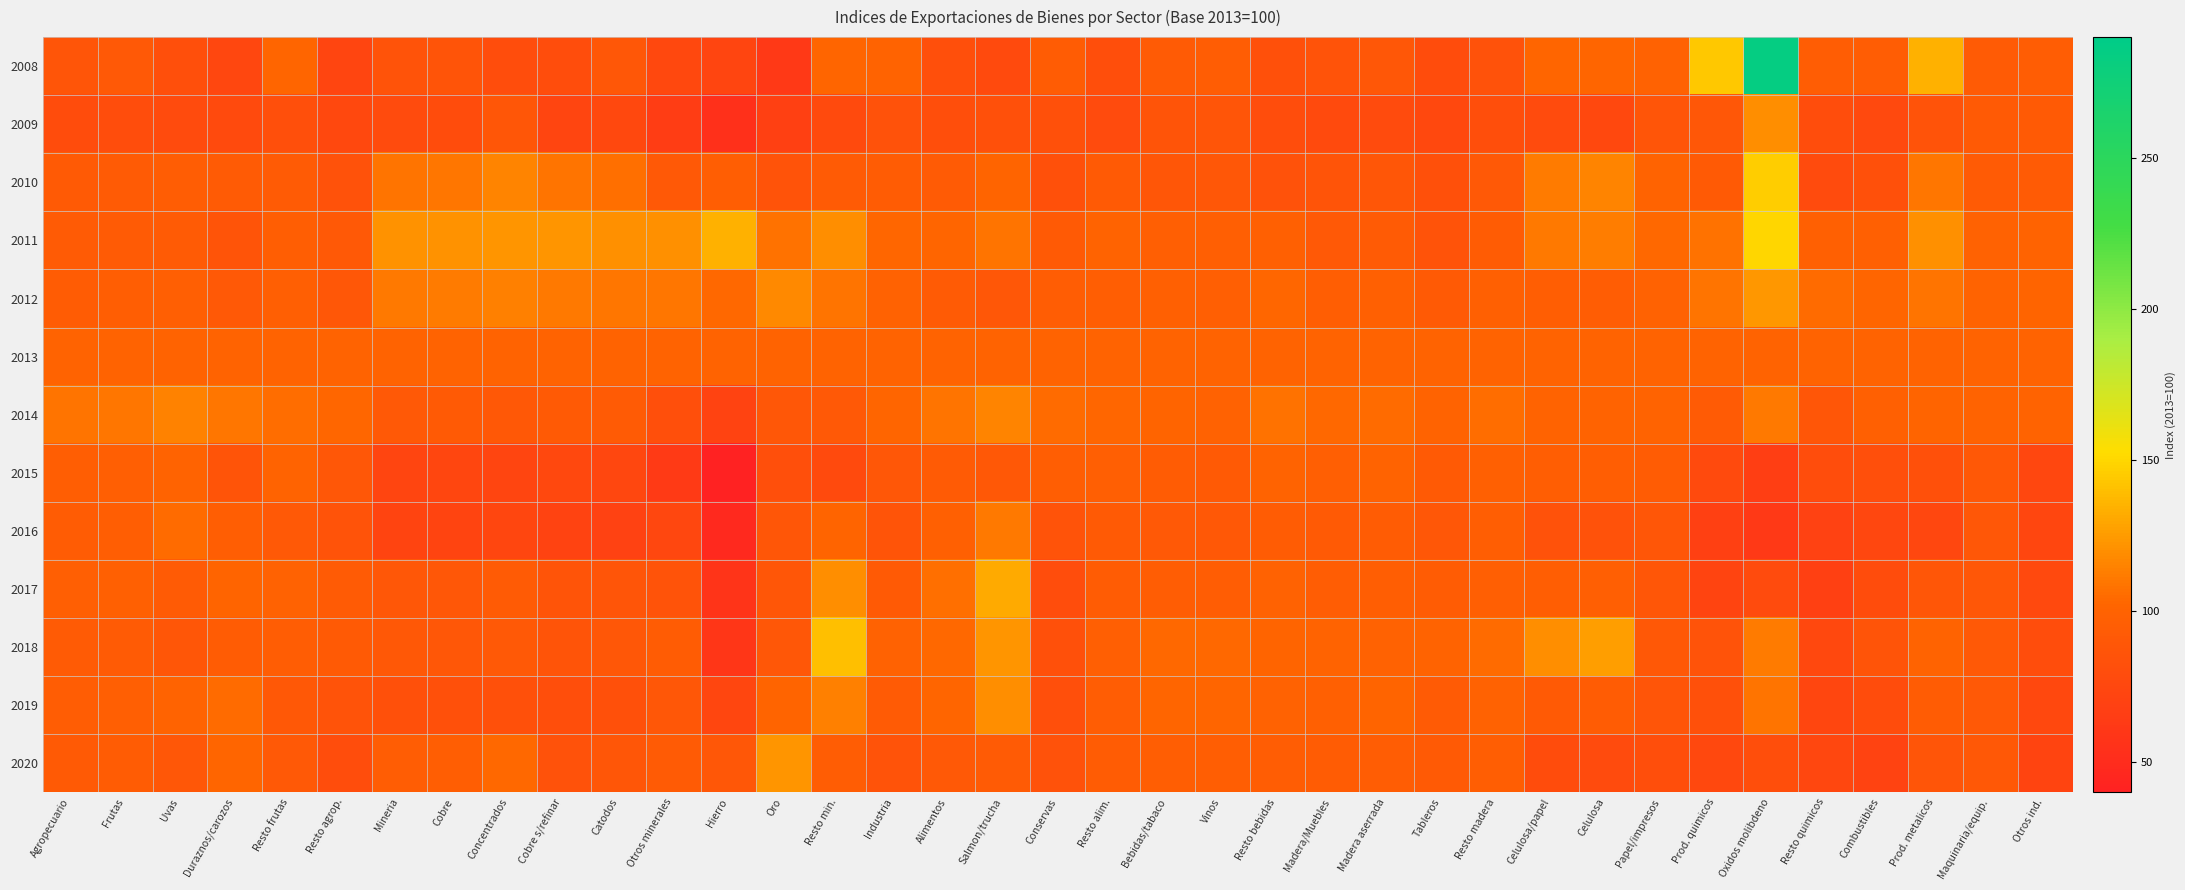

Reading right to left, transcribe all the data shown in this chart.

2008: Otros ind.=95.5	Maquinaria/equip.=92.9	Prod. metalicos=134.2	Combustibles=95.6	Resto quimicos=94.9	Oxidos molibdeno=285.1	Prod. quimicos=143.6	Papel/impresos=99.4	Celulosa=102.1	Celulosa/papel=102.1	Resto madera=84.9	Tableros=79.9	Madera aserrada=89.1	Madera/Muebles=85.5	Resto bebidas=83.4	Vinos=95.3	Bebidas/tabaco=92.9	Resto alim.=81.5	Conservas=93.9	Salmon/trucha=77.3	Alimentos=82.9	Industria=100.3	Resto min.=101.7	Oro=62.4	Hierro=72.6	Otros minerales=76.0	Catodos=89.3	Cobre s/refinar=81.0	Concentrados=80.1	Cobre=86.3	Mineria=85.3	Resto agrop.=72.3	Resto frutas=101.6	Duraznos/carozos=75.0	Uvas=82.4	Frutas=90.9	Agropecuario=87.5
2009: Otros ind.=92.6	Maquinaria/equip.=91.8	Prod. metalicos=85.0	Combustibles=76.2	Resto quimicos=80.8	Oxidos molibdeno=119.6	Prod. quimicos=89.1	Papel/impresos=87.5	Celulosa=75.7	Celulosa/papel=78.7	Resto madera=81.2	Tableros=75.8	Madera aserrada=78.2	Madera/Muebles=77.8	Resto bebidas=80.3	Vinos=87.6	Bebidas/tabaco=86.2	Resto alim.=78.7	Conservas=83.3	Salmon/trucha=83.4	Alimentos=81.6	Industria=84.1	Resto min.=77.3	Oro=68.4	Hierro=53.9	Otros minerales=65.8	Catodos=75.6	Cobre s/refinar=73.2	Concentrados=88.2	Cobre=79.7	Mineria=78.4	Resto agrop.=75.2	Resto frutas=82.1	Duraznos/carozos=77.9	Uvas=78.2	Frutas=80.2	Agropecuario=79.4
2010: Otros ind.=93.3	Maquinaria/equip.=93.0	Prod. metalicos=110.0	Combustibles=83.5	Resto quimicos=78.1	Oxidos molibdeno=146.4	Prod. quimicos=92.4	Papel/impresos=100.1	Celulosa=115.8	Celulosa/papel=112.2	Resto madera=90.9	Tableros=83.5	Madera aserrada=88.0	Madera/Muebles=86.8	Resto bebidas=84.2	Vinos=89.2	Bebidas/tabaco=88.2	Resto alim.=92.4	Conservas=83.5	Salmon/trucha=100.7	Alimentos=93.7	Industria=94.6	Resto min.=92.9	Oro=85.8	Hierro=96.6	Otros minerales=91.5	Catodos=106.8	Cobre s/refinar=109.2	Concentrados=116.1	Cobre=110.3	Mineria=108.6	Resto agrop.=84.4	Resto frutas=92.8	Duraznos/carozos=92.8	Uvas=94.8	Frutas=93.6	Agropecuario=92.1
2011: Otros ind.=99.7	Maquinaria/equip.=98.7	Prod. metalicos=120.7	Combustibles=97.8	Resto quimicos=97.8	Oxidos molibdeno=149.9	Prod. quimicos=108.3	Papel/impresos=104.2	Celulosa=113.0	Celulosa/papel=111.0	Resto madera=94.2	Tableros=85.6	Madera aserrada=93.6	Madera/Muebles=90.9	Resto bebidas=98.2	Vinos=97.0	Bebidas/tabaco=97.3	Resto alim.=99.8	Conservas=92.2	Salmon/trucha=108.8	Alimentos=101.6	Industria=102.6	Resto min.=119.9	Oro=107.6	Hierro=134.7	Otros minerales=120.2	Catodos=120.1	Cobre s/refinar=122.1	Concentrados=122.1	Cobre=121.2	Mineria=121.2	Resto agrop.=90.8	Resto frutas=96.0	Duraznos/carozos=86.3	Uvas=93.3	Frutas=93.6	Agropecuario=93.1
2012: Otros ind.=101.1	Maquinaria/equip.=100.4	Prod. metalicos=109.3	Combustibles=102.0	Resto quimicos=105.4	Oxidos molibdeno=123.3	Prod. quimicos=108.9	Papel/impresos=99.1	Celulosa=95.2	Celulosa/papel=96.0	Resto madera=97.9	Tableros=91.8	Madera aserrada=98.1	Madera/Muebles=96.0	Resto bebidas=103.0	Vinos=96.9	Bebidas/tabaco=98.0	Resto alim.=96.2	Conservas=95.5	Salmon/trucha=89.2	Alimentos=93.2	Industria=98.8	Resto min.=109.3	Oro=117.2	Hierro=103.6	Otros minerales=110.1	Catodos=109.4	Cobre s/refinar=110.7	Concentrados=113.7	Cobre=111.3	Mineria=111.2	Resto agrop.=88.9	Resto frutas=96.8	Duraznos/carozos=90.8	Uvas=96.7	Frutas=95.9	Agropecuario=94.6
2013: Otros ind.=100.0	Maquinaria/equip.=100.0	Prod. metalicos=100.0	Combustibles=100.0	Resto quimicos=100.0	Oxidos molibdeno=100.0	Prod. quimicos=100.0	Papel/impresos=100.0	Celulosa=100.0	Celulosa/papel=100.0	Resto madera=100.0	Tableros=100.0	Madera aserrada=100.0	Madera/Muebles=100.0	Resto bebidas=100.0	Vinos=100.0	Bebidas/tabaco=100.0	Resto alim.=100.0	Conservas=100.0	Salmon/trucha=100.0	Alimentos=100.0	Industria=100.0	Resto min.=100.0	Oro=100.0	Hierro=100.0	Otros minerales=100.0	Catodos=100.0	Cobre s/refinar=100.0	Concentrados=100.0	Cobre=100.0	Mineria=100.0	Resto agrop.=100.0	Resto frutas=100.0	Duraznos/carozos=100.0	Uvas=100.0	Frutas=100.0	Agropecuario=100.0
2014: Otros ind.=100.4	Maquinaria/equip.=100.4	Prod. metalicos=100.9	Combustibles=98.5	Resto quimicos=88.0	Oxidos molibdeno=110.7	Prod. quimicos=93.4	Papel/impresos=99.6	Celulosa=100.2	Celulosa/papel=100.1	Resto madera=105.7	Tableros=100.2	Madera aserrada=105.3	Madera/Muebles=103.6	Resto bebidas=107.5	Vinos=99.0	Bebidas/tabaco=100.6	Resto alim.=103.3	Conservas=105.1	Salmon/trucha=116.1	Alimentos=109.1	Industria=102.1	Resto min.=91.0	Oro=88.9	Hierro=70.6	Otros minerales=82.0	Catodos=92.8	Cobre s/refinar=92.6	Concentrados=90.7	Cobre=91.9	Mineria=91.0	Resto agrop.=102.7	Resto frutas=106.3	Duraznos/carozos=110.3	Uvas=114.8	Frutas=109.5	Agropecuario=108.4
2015: Otros ind.=75.0	Maquinaria/equip.=89.9	Prod. metalicos=83.8	Combustibles=82.8	Resto quimicos=80.5	Oxidos molibdeno=66.8	Prod. quimicos=77.4	Papel/impresos=93.8	Celulosa=96.5	Celulosa/papel=96.0	Resto madera=97.9	Tableros=92.3	Madera aserrada=99.7	Madera/Muebles=97.0	Resto bebidas=99.9	Vinos=92.7	Bebidas/tabaco=94.0	Resto alim.=97.5	Conservas=96.2	Salmon/trucha=89.9	Alimentos=93.6	Industria=89.4	Resto min.=77.9	Oro=82.0	Hierro=40.2	Otros minerales=62.8	Catodos=74.7	Cobre s/refinar=75.3	Concentrados=73.1	Cobre=74.1	Mineria=73.1	Resto agrop.=89.5	Resto frutas=99.8	Duraznos/carozos=85.9	Uvas=100.0	Frutas=97.2	Agropecuario=96.0
2016: Otros ind.=73.4	Maquinaria/equip.=89.1	Prod. metalicos=74.4	Combustibles=75.0	Resto quimicos=70.0	Oxidos molibdeno=62.2	Prod. quimicos=68.4	Papel/impresos=88.5	Celulosa=84.1	Celulosa/papel=84.8	Resto madera=95.9	Tableros=88.9	Madera aserrada=94.4	Madera/Muebles=92.5	Resto bebidas=93.8	Vinos=90.4	Bebidas/tabaco=91.1	Resto alim.=92.6	Conservas=85.4	Salmon/trucha=110.9	Alimentos=98.4	Industria=86.5	Resto min.=100.7	Oro=88.3	Hierro=46.9	Otros minerales=74.6	Catodos=69.5	Cobre s/refinar=71.2	Concentrados=73.4	Cobre=71.4	Mineria=71.7	Resto agrop.=85.6	Resto frutas=91.4	Duraznos/carozos=96.4	Uvas=105.0	Frutas=96.1	Agropecuario=94.6
2017: Otros ind.=76.7	Maquinaria/equip.=89.8	Prod. metalicos=88.2	Combustibles=79.5	Resto quimicos=68.9	Oxidos molibdeno=79.0	Prod. quimicos=71.9	Papel/impresos=88.0	Celulosa=97.5	Celulosa/papel=95.8	Resto madera=96.8	Tableros=94.0	Madera aserrada=96.1	Madera/Muebles=95.4	Resto bebidas=99.4	Vinos=94.8	Bebidas/tabaco=95.6	Resto alim.=94.4	Conservas=80.7	Salmon/trucha=131.7	Alimentos=106.8	Industria=92.5	Resto min.=119.5	Oro=88.4	Hierro=56.9	Otros minerales=85.6	Catodos=87.4	Cobre s/refinar=86.6	Concentrados=93.0	Cobre=89.8	Mineria=89.5	Resto agrop.=93.2	Resto frutas=99.3	Duraznos/carozos=100.6	Uvas=93.6	Frutas=98.5	Agropecuario=97.6
2018: Otros ind.=80.3	Maquinaria/equip.=91.4	Prod. metalicos=99.7	Combustibles=86.0	Resto quimicos=76.0	Oxidos molibdeno=111.5	Prod. quimicos=85.6	Papel/impresos=90.3	Celulosa=126.3	Celulosa/papel=119.7	Resto madera=104.6	Tableros=100.0	Madera aserrada=99.4	Madera/Muebles=99.7	Resto bebidas=100.6	Vinos=104.0	Bebidas/tabaco=103.7	Resto alim.=96.7	Conservas=83.1	Salmon/trucha=123.0	Alimentos=104.4	Industria=98.7	Resto min.=140.5	Oro=89.7	Hierro=58.9	Otros minerales=94.1	Catodos=89.1	Cobre s/refinar=86.8	Concentrados=90.8	Cobre=89.5	Mineria=89.9	Resto agrop.=92.1	Resto frutas=94.8	Duraznos/carozos=94.4	Uvas=88.4	Frutas=93.4	Agropecuario=93.0
2019: Otros ind.=76.0	Maquinaria/equip.=90.8	Prod. metalicos=94.1	Combustibles=79.1	Resto quimicos=73.9	Oxidos molibdeno=109.2	Prod. quimicos=83.4	Papel/impresos=87.1	Celulosa=93.9	Celulosa/papel=92.6	Resto madera=98.6	Tableros=93.5	Madera aserrada=100.8	Madera/Muebles=98.0	Resto bebidas=99.1	Vinos=101.7	Bebidas/tabaco=101.6	Resto alim.=95.3	Conservas=82.8	Salmon/trucha=119.3	Alimentos=102.1	Industria=93.2	Resto min.=113.5	Oro=101.0	Hierro=73.3	Otros minerales=89.7	Catodos=83.2	Cobre s/refinar=81.1	Concentrados=83.8	Cobre=83.0	Mineria=83.6	Resto agrop.=85.0	Resto frutas=90.7	Duraznos/carozos=104.5	Uvas=100.1	Frutas=96.7	Agropecuario=95.1
2020: Otros ind.=71.5	Maquinaria/equip.=90.6	Prod. metalicos=87.4	Combustibles=70.9	Resto quimicos=74.4	Oxidos molibdeno=81.8	Prod. quimicos=76.1	Papel/impresos=81.8	Celulosa=78.7	Celulosa/papel=79.5	Resto madera=96.6	Tableros=92.0	Madera aserrada=95.3	Madera/Muebles=94.1	Resto bebidas=95.1	Vinos=96.5	Bebidas/tabaco=96.5	Resto alim.=94.6	Conservas=84.8	Salmon/trucha=93.7	Alimentos=91.0	Industria=85.1	Resto min.=94.8	Oro=122.5	Hierro=89.7	Otros minerales=93.3	Catodos=88.2	Cobre s/refinar=84.6	Concentrados=104.2	Cobre=95.9	Mineria=95.6	Resto agrop.=80.3	Resto frutas=91.4	Duraznos/carozos=101.7	Uvas=89.6	Frutas=94.1	Agropecuario=92.3